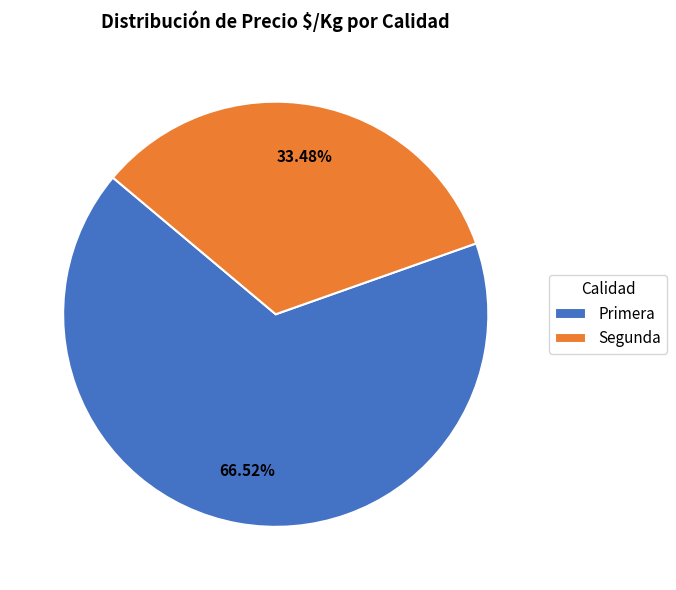

Do Primera and Segunda together represent more than half of the pie?

Yes